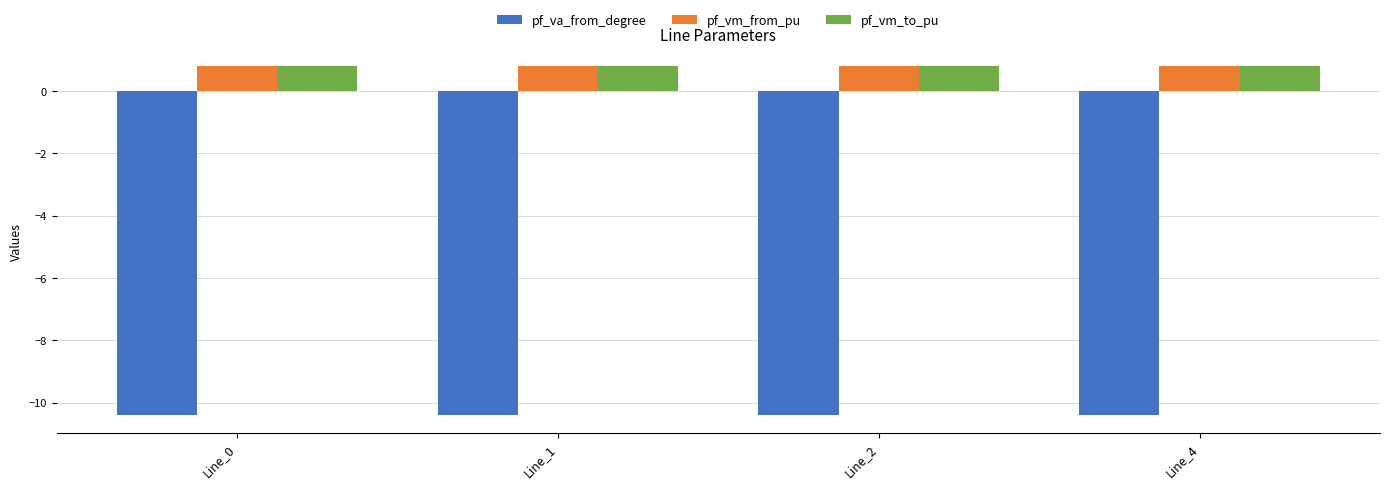

Is the value of pf_vm_to_pu at Line_2 greater than the value of pf_va_from_degree at Line_2?

Yes